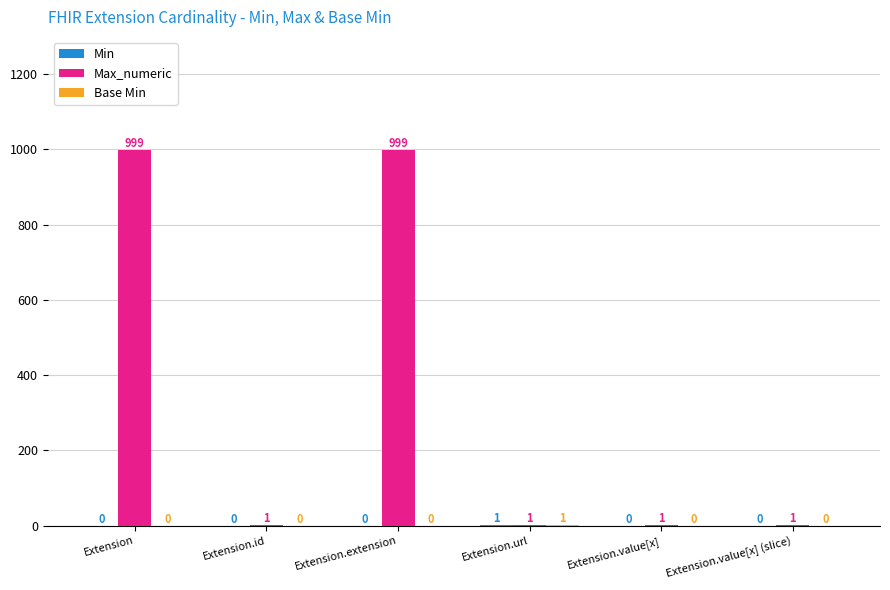

Is it true that Max_numeric equals 1 at Extension.value[x] (slice)?

True